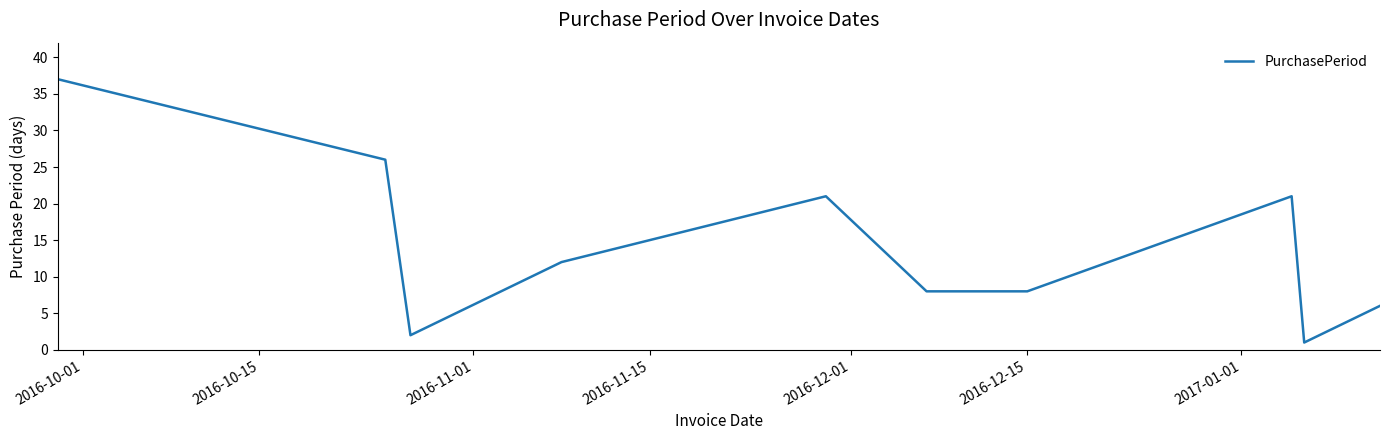

What is the maximum value shown in the chart?

37